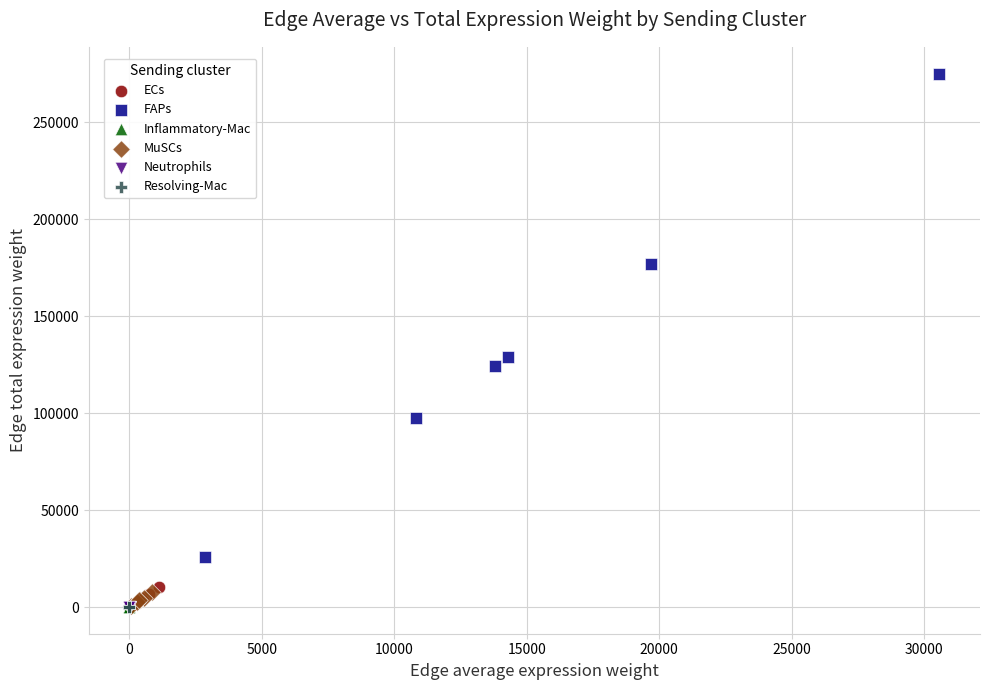

Which series contains the highest Y value?

FAPs